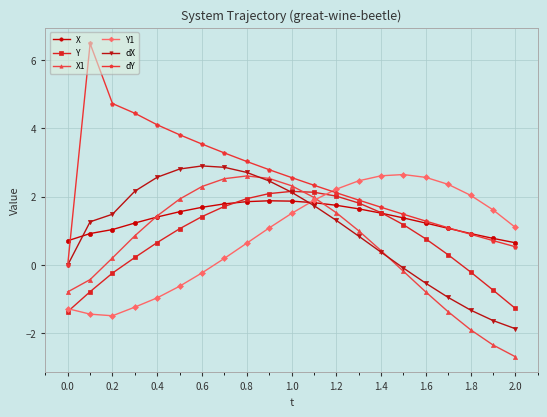

Which series has the largest total across all categories?

dY